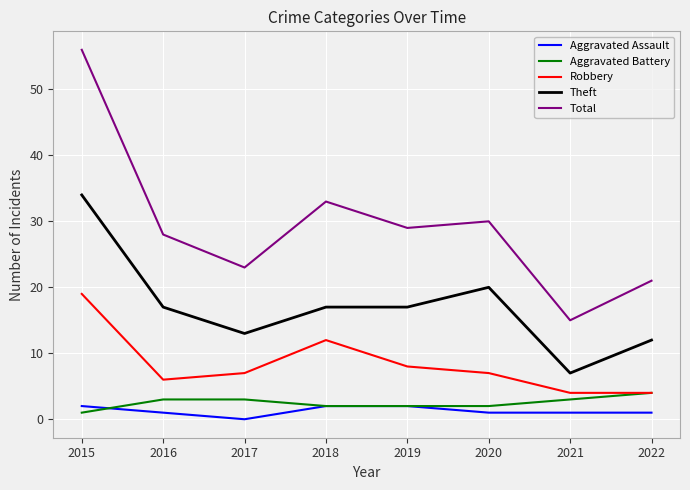

Which label corresponds to the smallest value in the chart?

2017